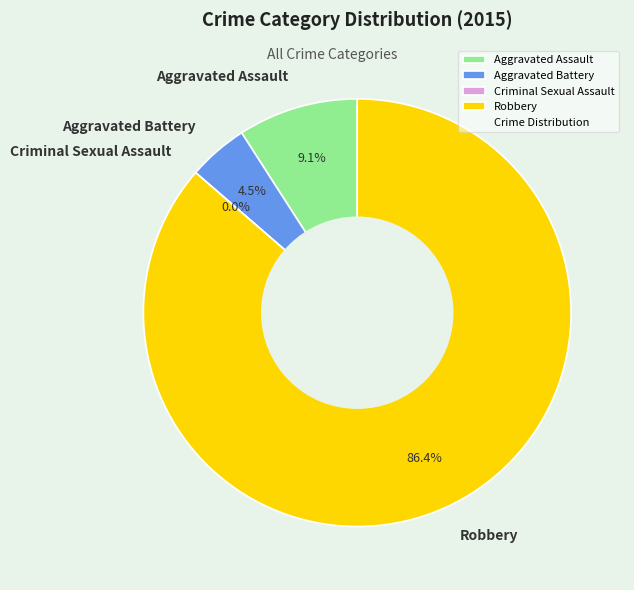

The Criminal Sexual Assault slice represents 14% of the pie. True or false?

False